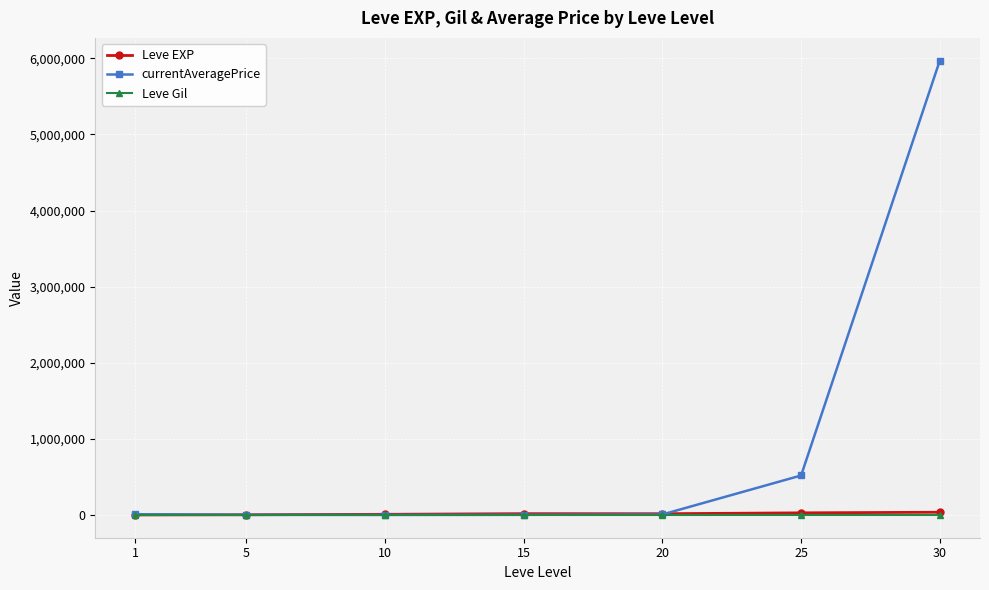

Which series has the largest total across all categories?

currentAveragePrice